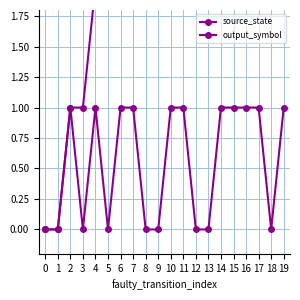

Is this an area chart (filled region under the line)?

No